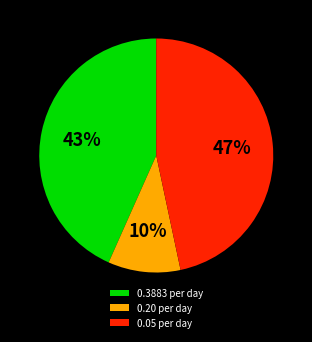

How many slices are in this pie chart?

3